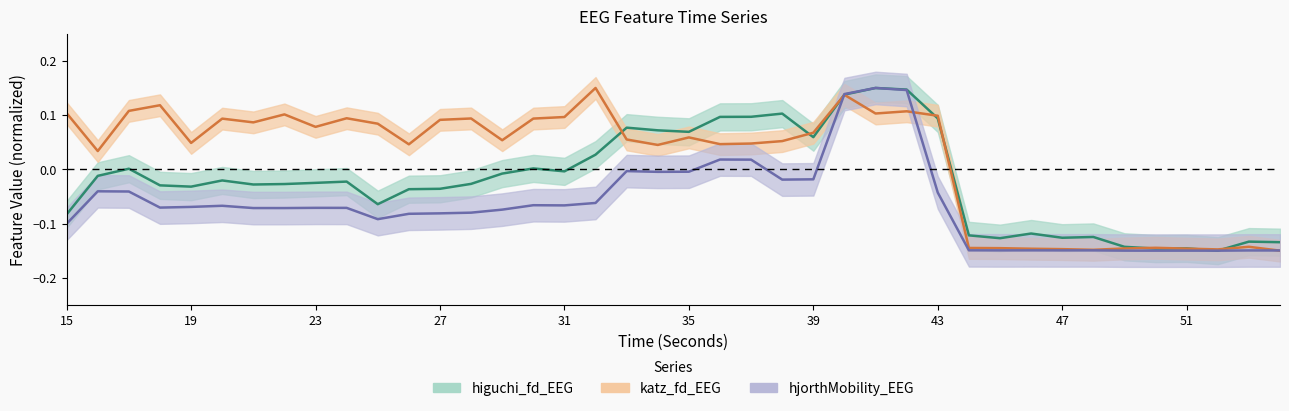

Reading left to right, what are all the values shown in this chart?

higuchi_fd_EEG: -0.1	-0.0	0.0	-0.0	-0.0	-0.0	-0.0	-0.0	-0.0	-0.0	-0.1	-0.0	-0.0	-0.0	-0.0	0.0	-0.0	0.0	0.1	0.1	0.1	0.1	0.1	0.1	0.1	0.1	0.1	0.1	0.1	-0.1	-0.1	-0.1	-0.1	-0.1	-0.1	-0.1	-0.1	-0.1	-0.1	-0.1
katz_fd_EEG: 0.1	0.0	0.1	0.1	0.0	0.1	0.1	0.1	0.1	0.1	0.1	0.0	0.1	0.1	0.1	0.1	0.1	0.1	0.1	0.0	0.1	0.0	0.0	0.1	0.1	0.1	0.1	0.1	0.1	-0.1	-0.1	-0.1	-0.1	-0.1	-0.1	-0.1	-0.1	-0.1	-0.1	-0.1
hjorthMobility_EEG: -0.1	-0.0	-0.0	-0.1	-0.1	-0.1	-0.1	-0.1	-0.1	-0.1	-0.1	-0.1	-0.1	-0.1	-0.1	-0.1	-0.1	-0.1	-0.0	-0.0	-0.0	0.0	0.0	-0.0	-0.0	0.1	0.1	0.1	-0.0	-0.1	-0.1	-0.1	-0.1	-0.1	-0.1	-0.1	-0.1	-0.1	-0.1	-0.1